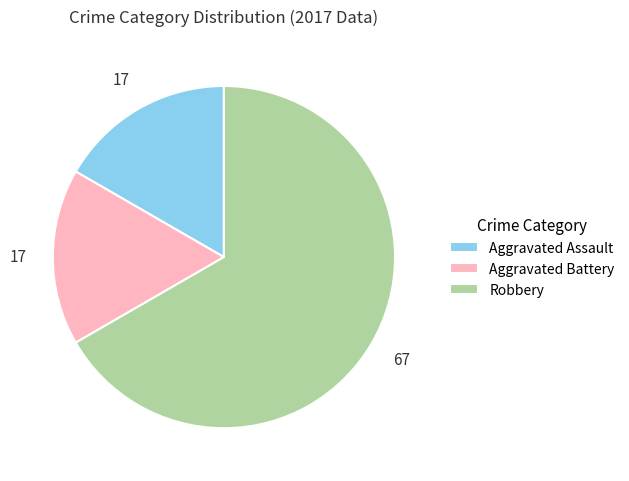

Which slice is the largest?

Robbery